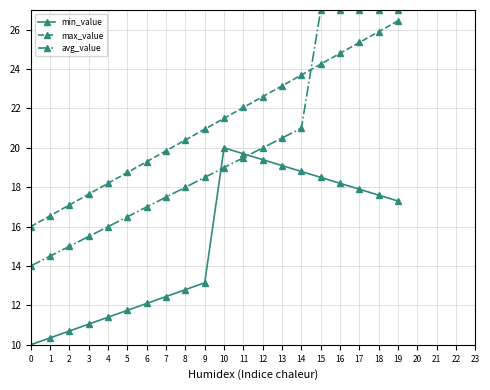

True or false: max_value has more than 0 points higher than both neighbors.

False